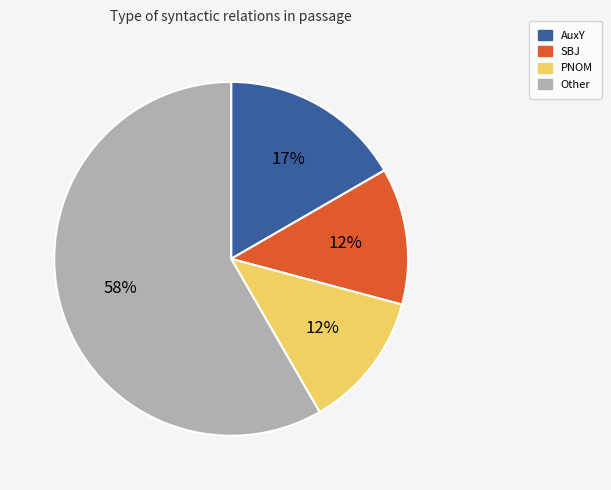

Approximately how many times larger is the value at PNOM compared to AuxY?

0.7